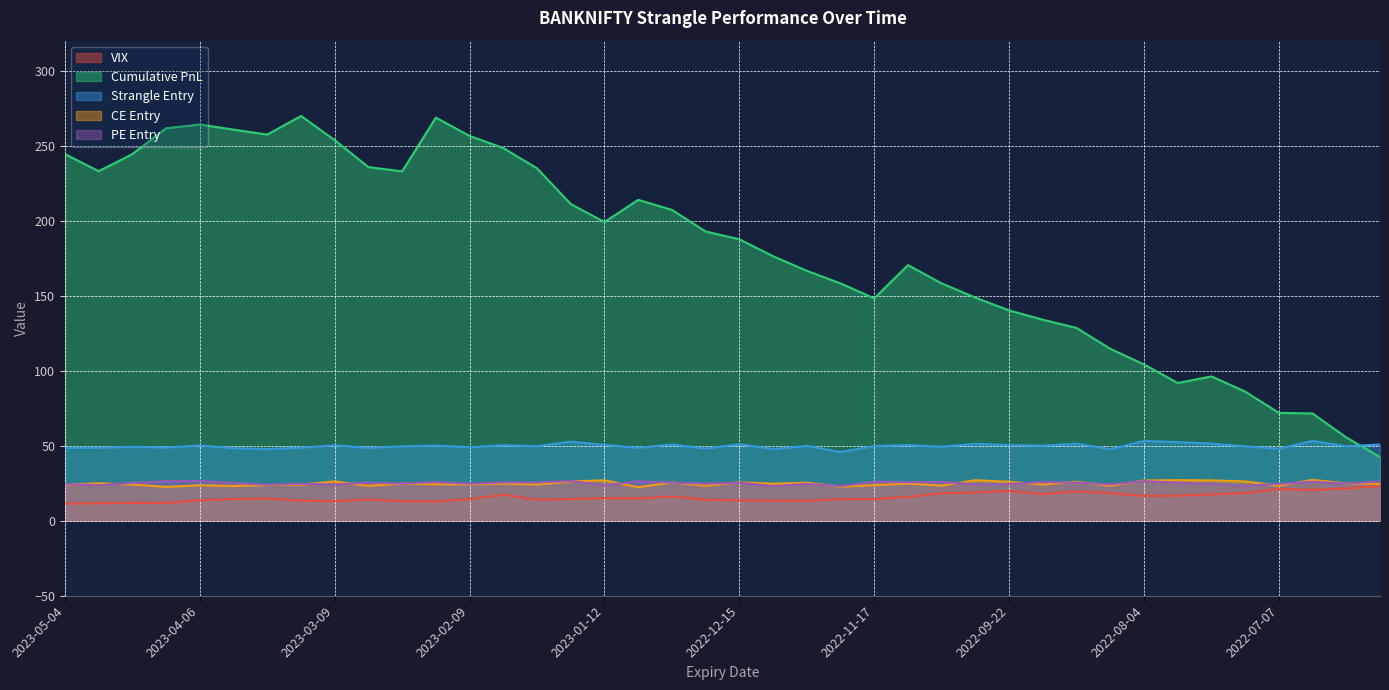

Where is the first local maximum for ce_entry?

2023-04-27